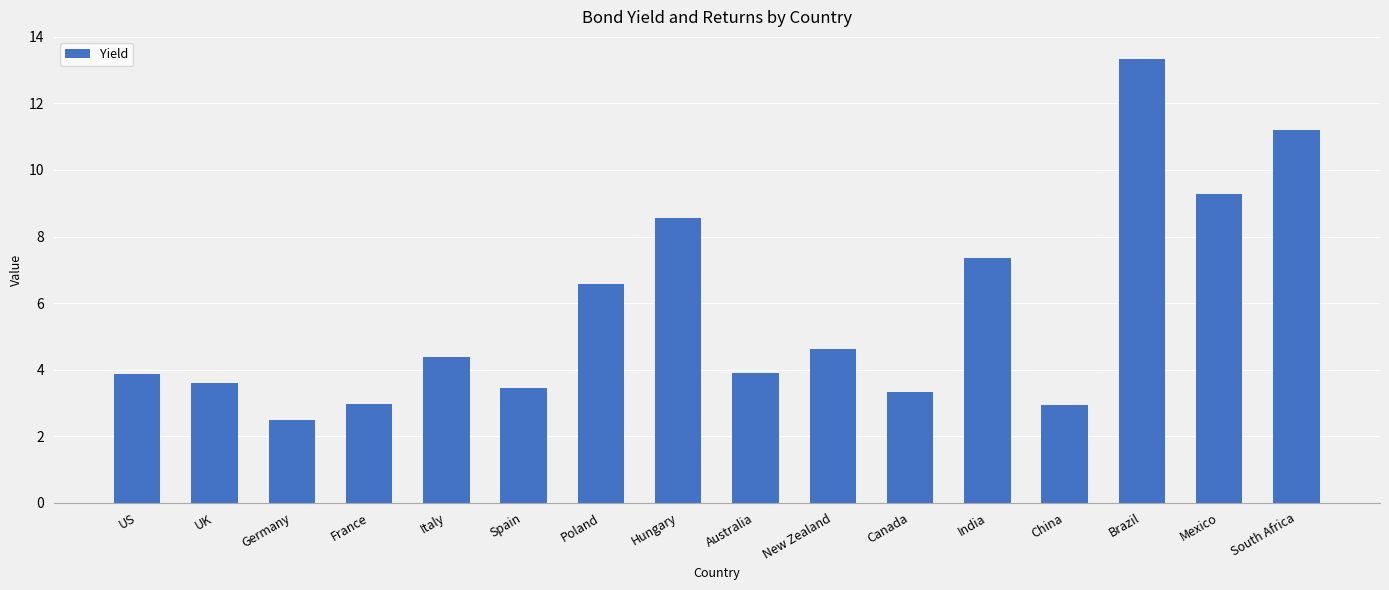

How many bars are there in total?

16